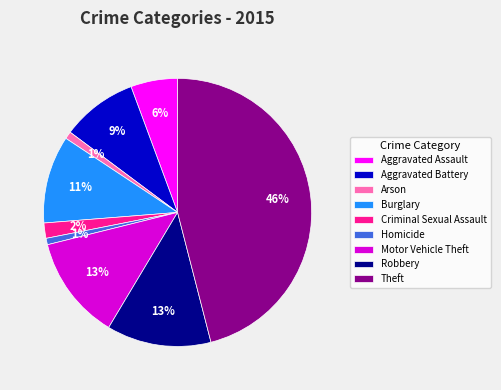

Does Robbery account for over 50% of the chart?

No